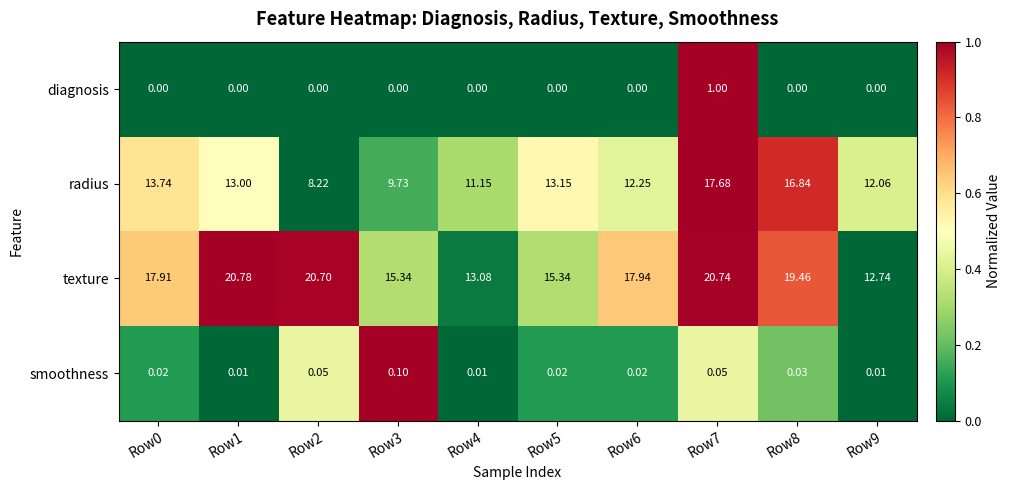

Rank the series by their maximum value, from lowest to highest.

smoothness, diagnosis, radius, texture